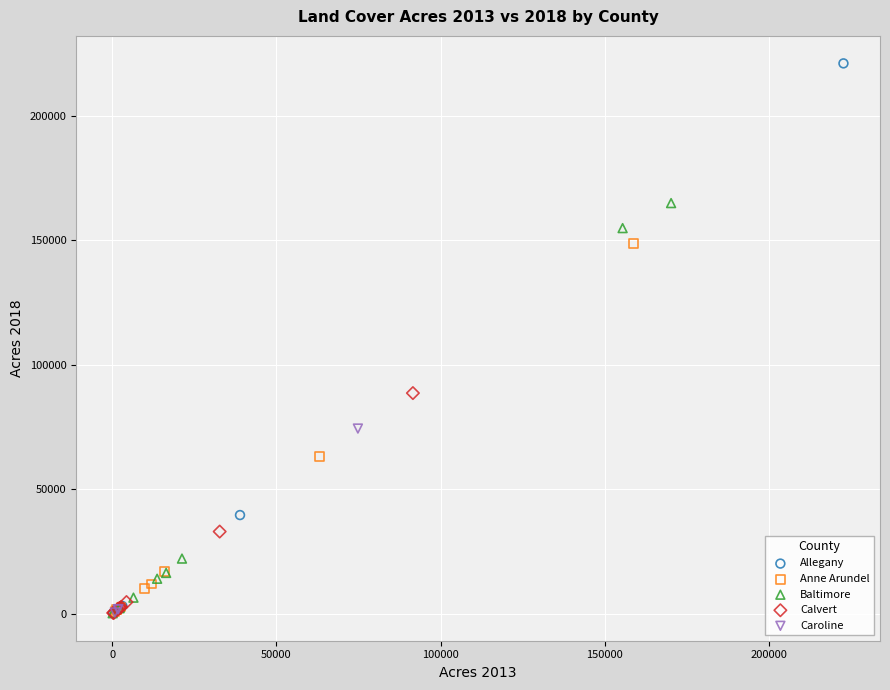

Which series has the widest spread of Y values?

Allegany